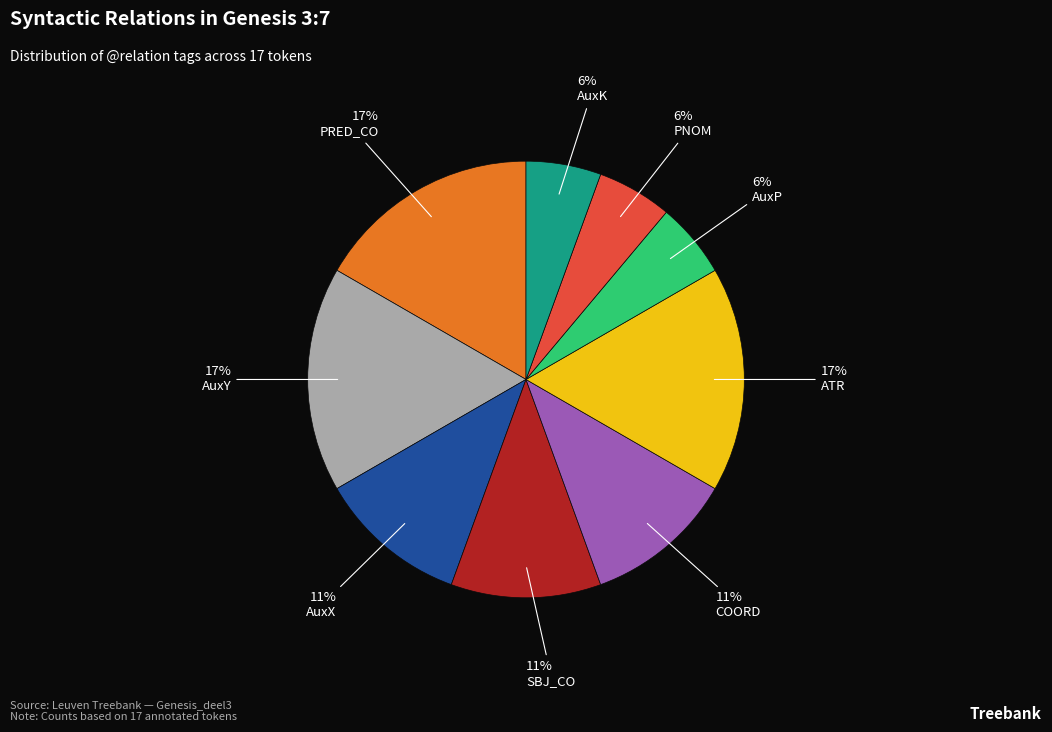

The AuxY slice represents 23% of the pie. True or false?

False